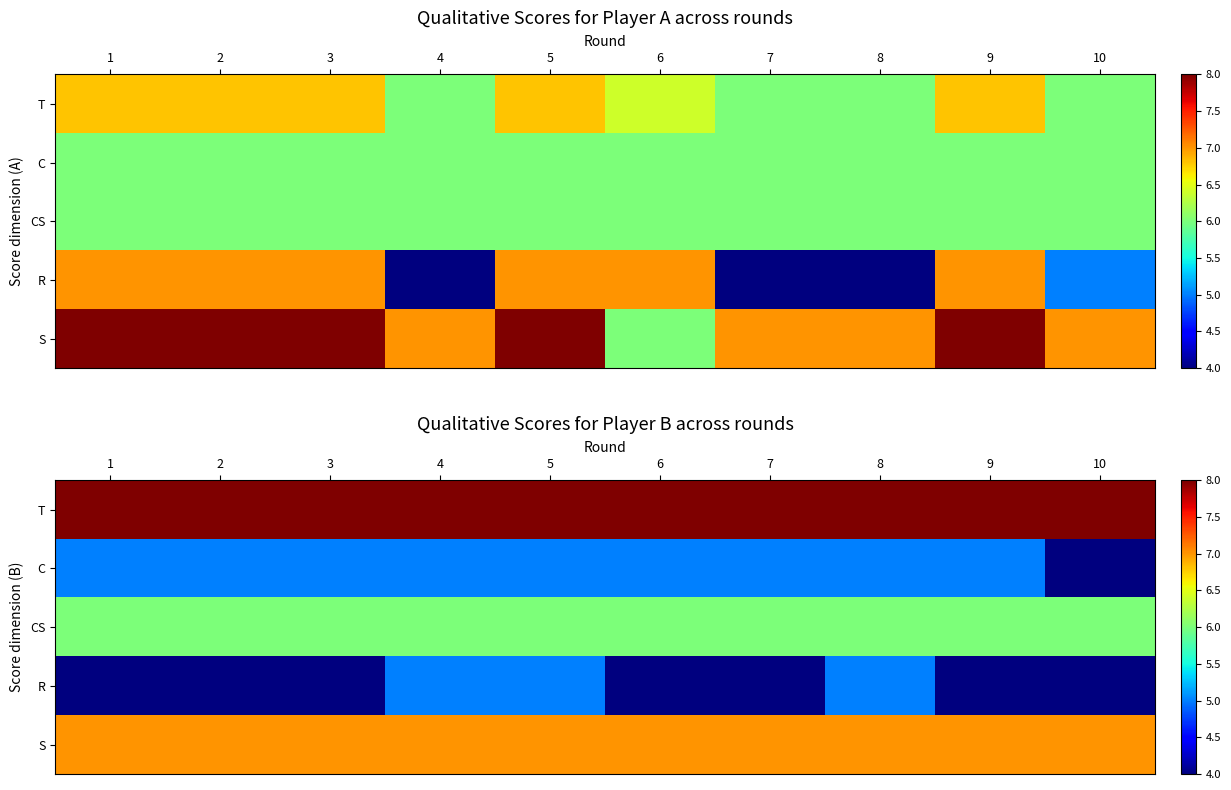

The R series shows 6 at 9. True or false?

False